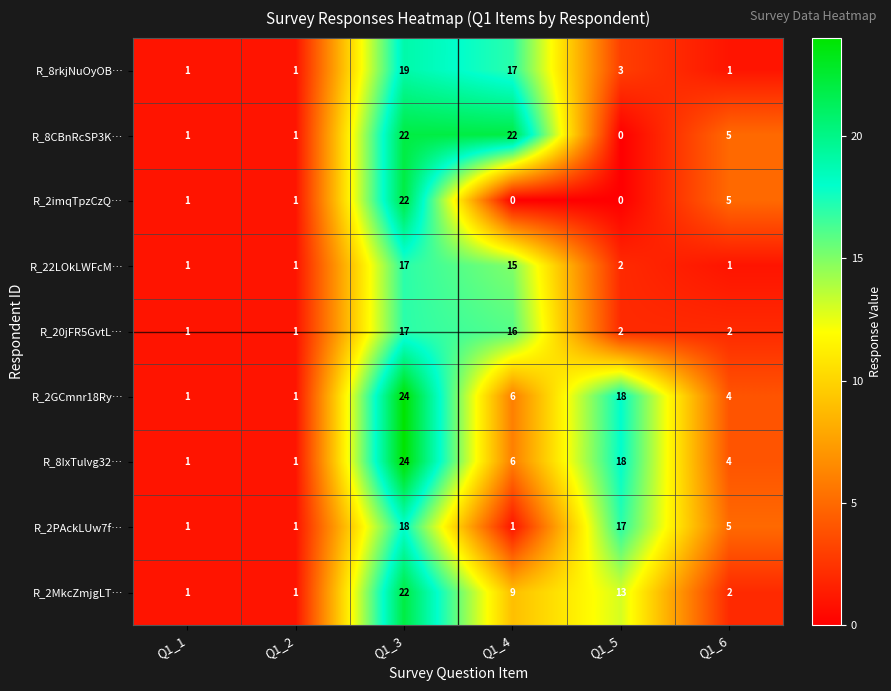

What is the maximum value for R_20jFR5GvtL…?

17